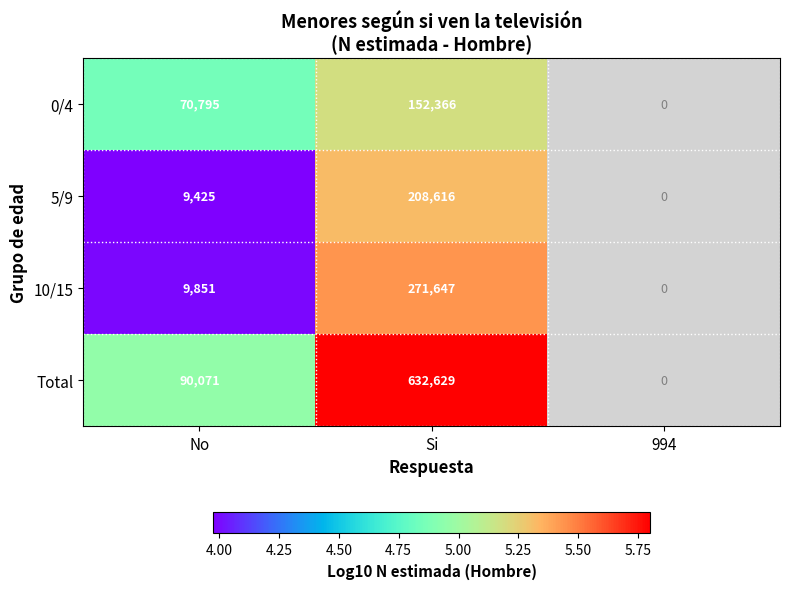

At Si, list the series in order from smallest to largest.

0/4, 5/9, 10/15, Total